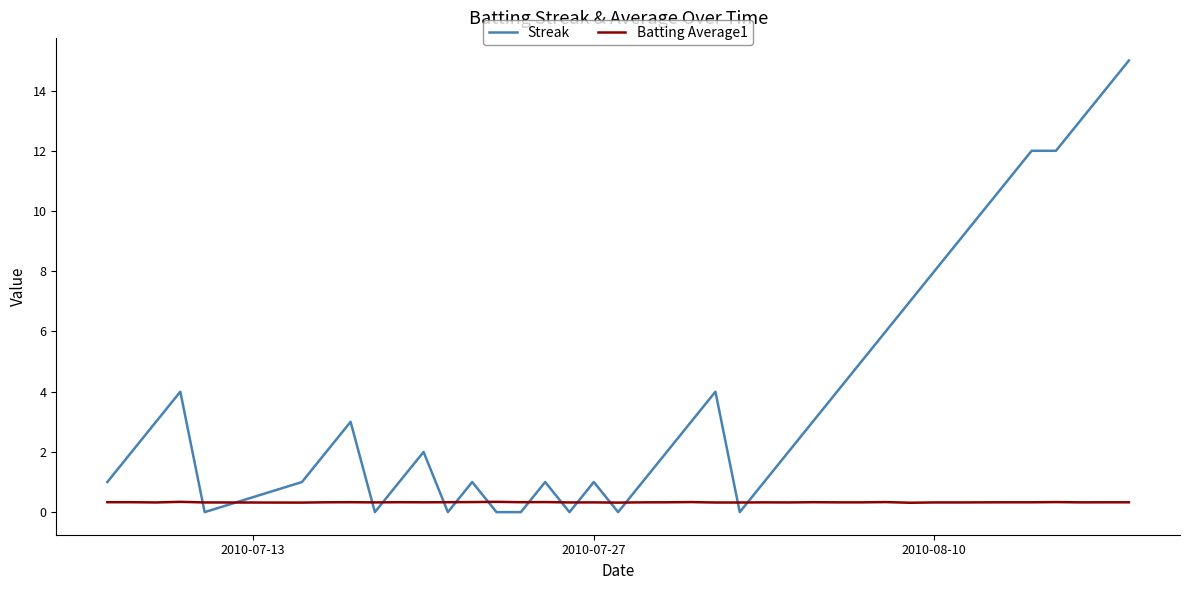

List the series in order of their overall mean, lowest first.

Batting Average1, Streak